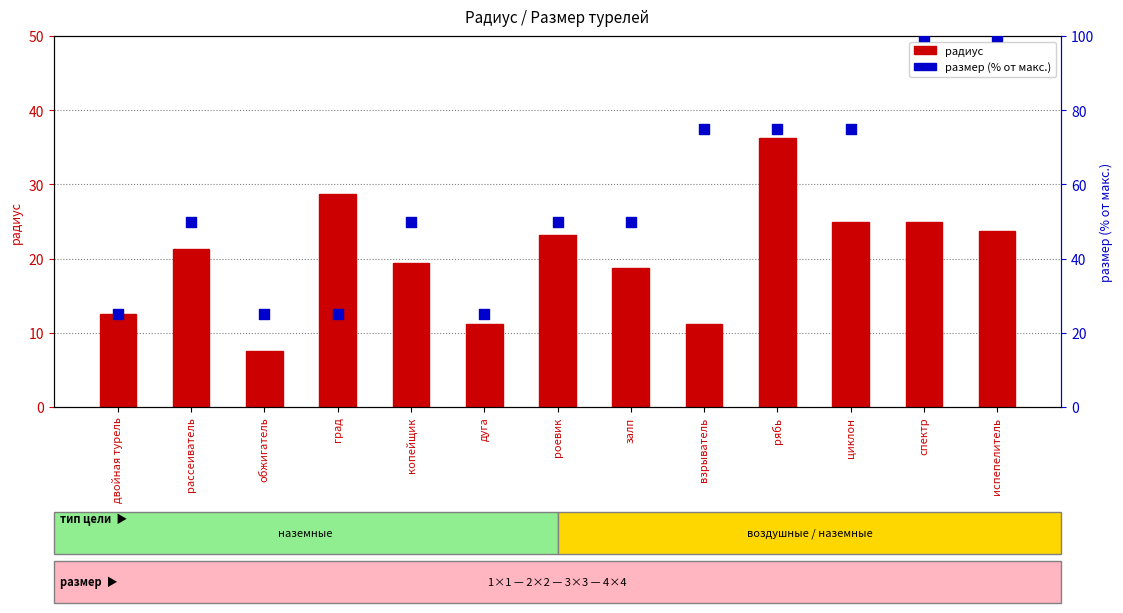

At how many categories does at least one series exceed 29?

9